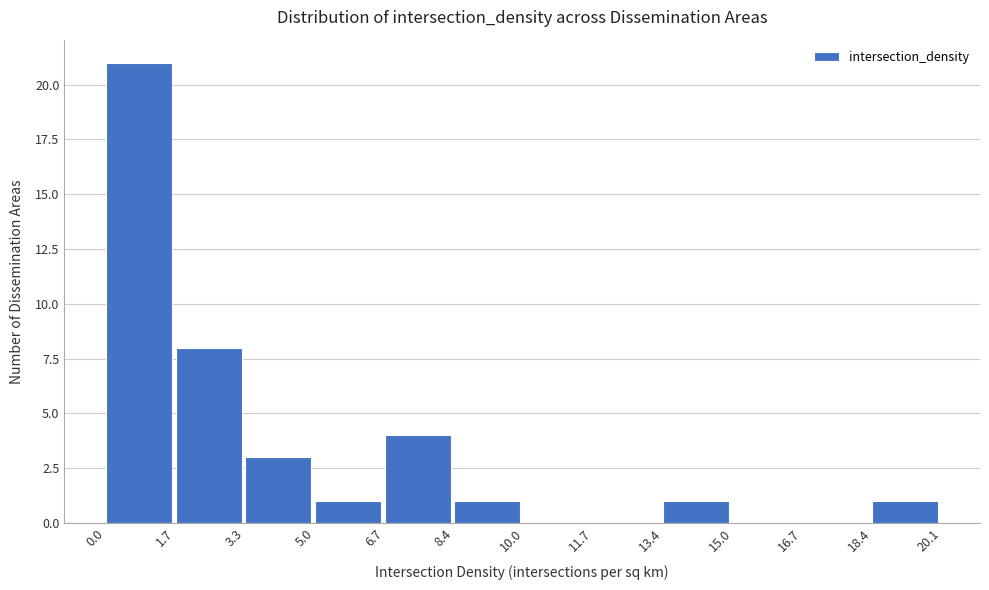

What is the height of the bar covering 13.4 to 15.0 on the x-axis? The values are not printed on the chart, so give them approximately, as read against the axis.

1